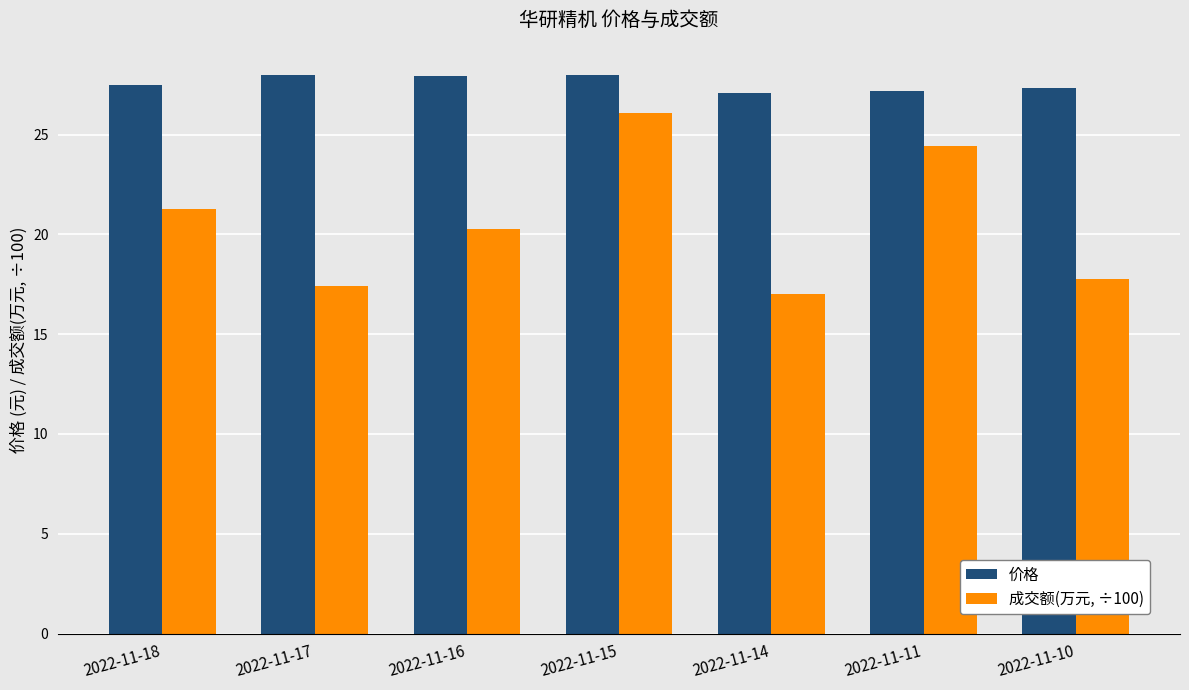

Which series changed the most between 2022-11-18 and 2022-11-11?

成交额(万元, ÷100)